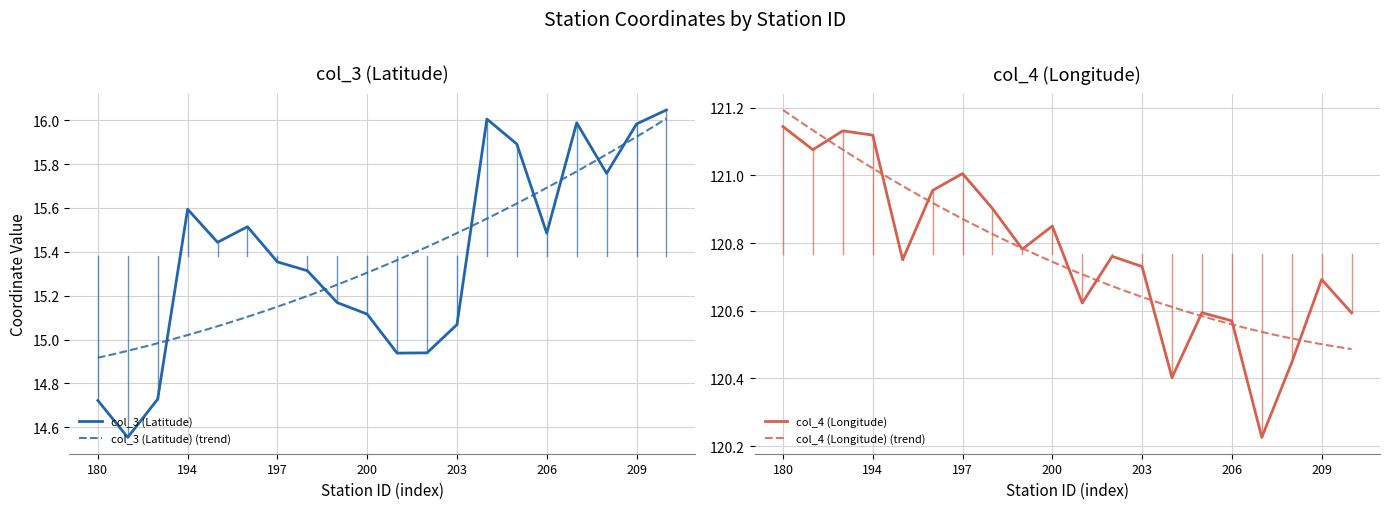

True or false: col_4 (Longitude) and col_3 (Latitude) intersect in this chart.

False